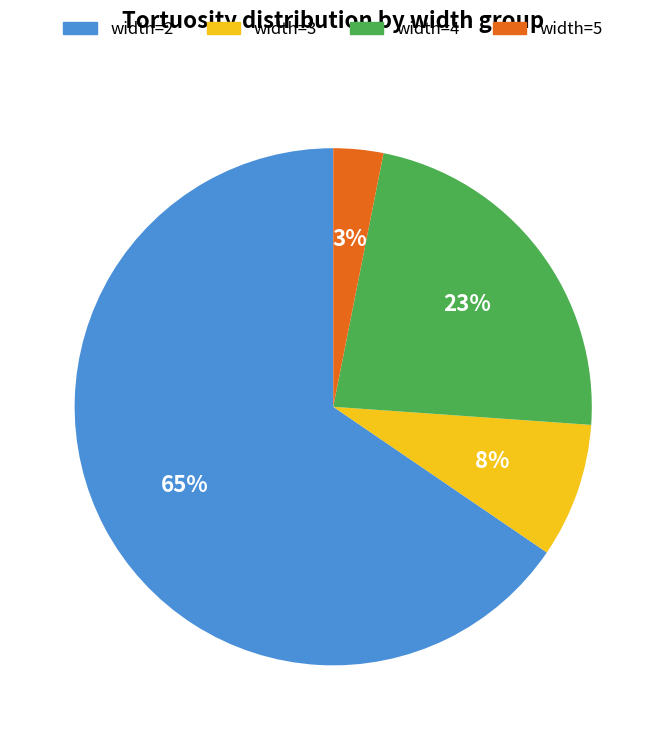

Which has a higher value, width=4 or width=2?

width=2